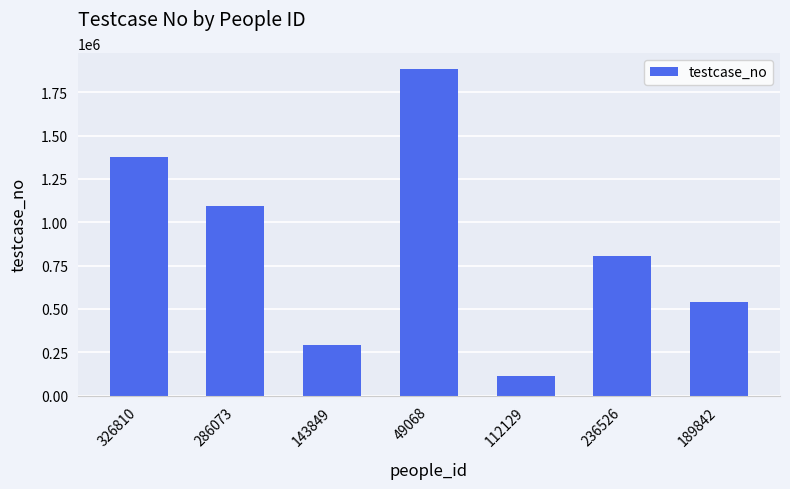

Reading left to right, transcribe all the data shown in this chart.

1374620	1093988	289609	1883260	115773	804348	542337